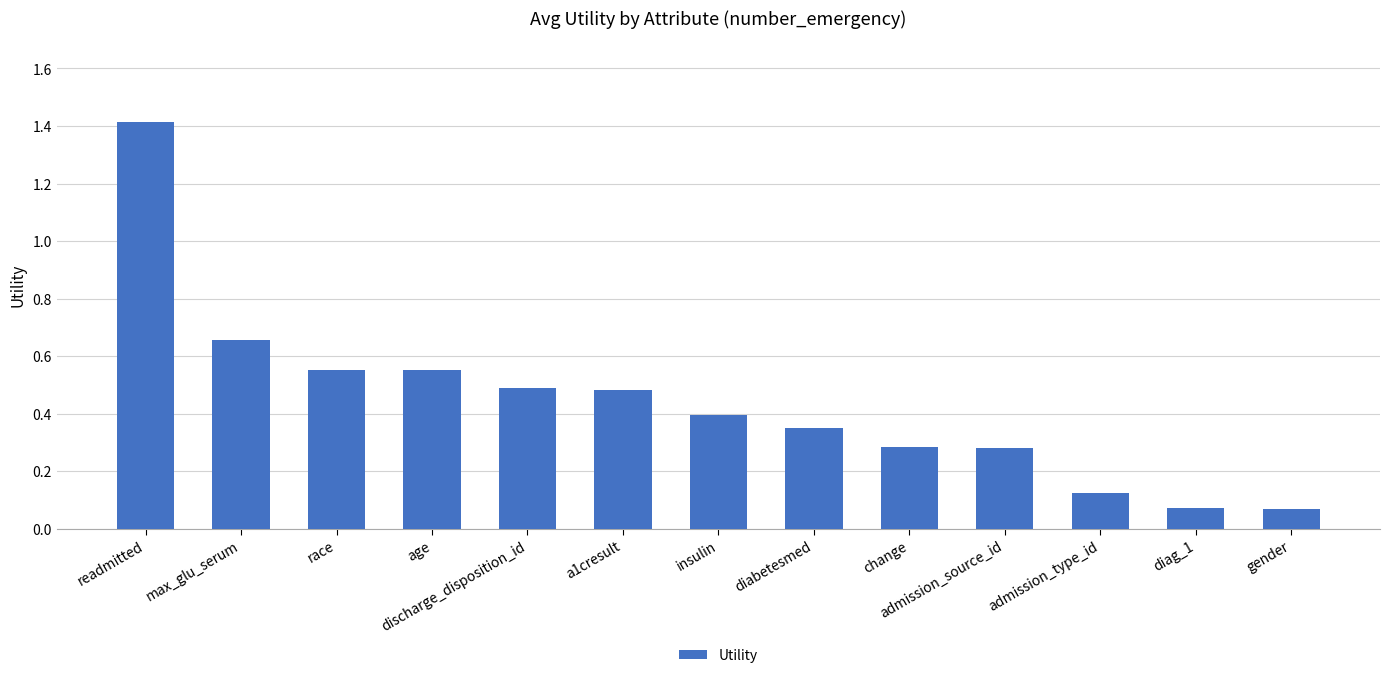

What is the label of the 11th bar from the left?

admission_type_id